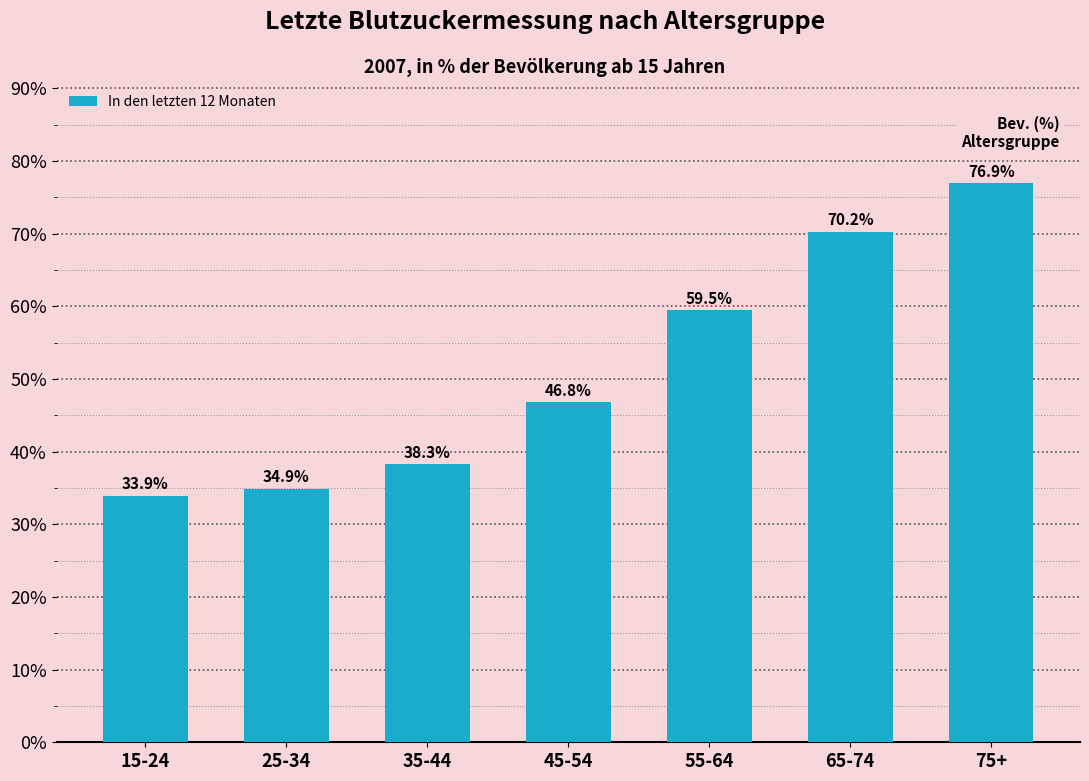

Where is the data nearest to the value 55?

55-64